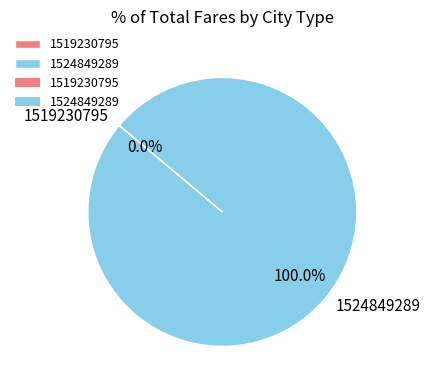

To the nearest percent, what is the difference between the largest and smallest slice percentages?

100%